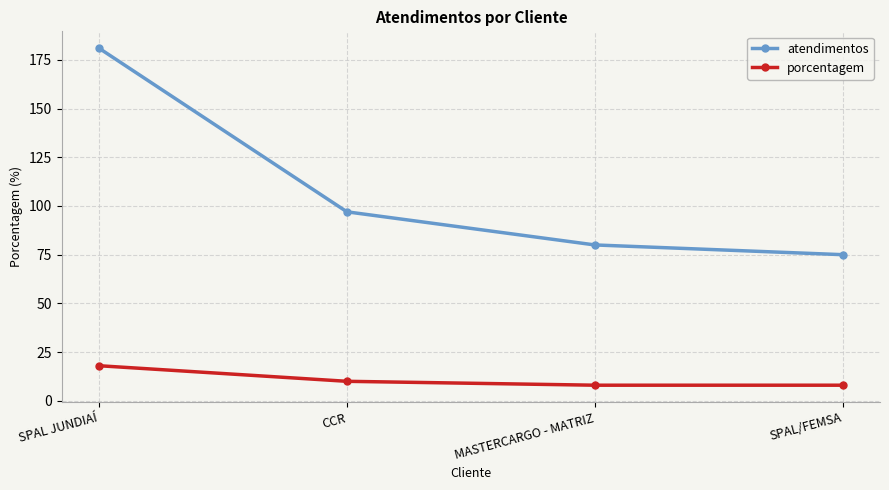

At CCR, list the series in order from largest to smallest.

atendimentos, porcentagem